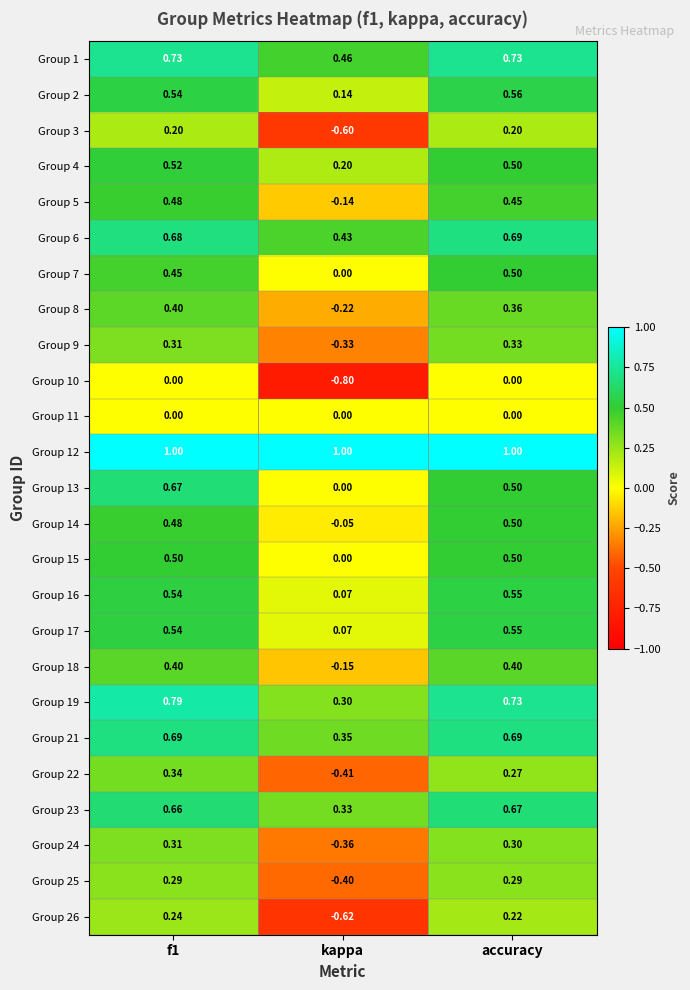

Which category has the lowest value in the Group 1 series?

kappa